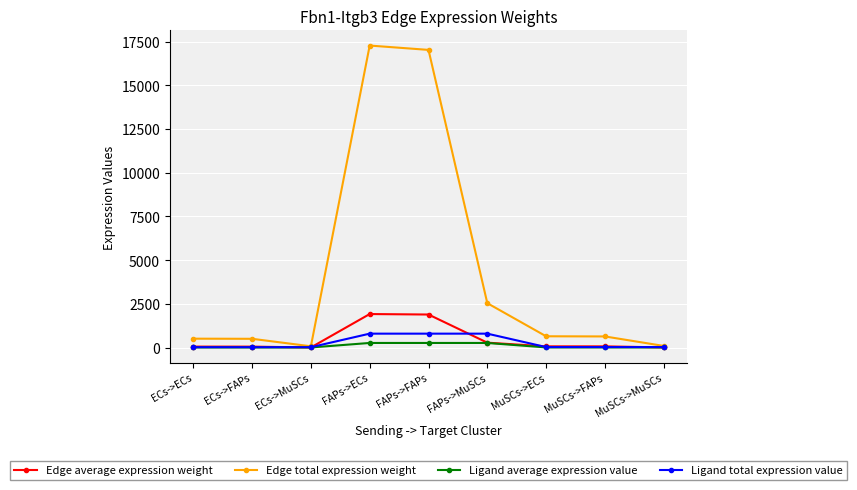

Where is Edge total expression weight nearest to the value 8677?

FAPs->MuSCs